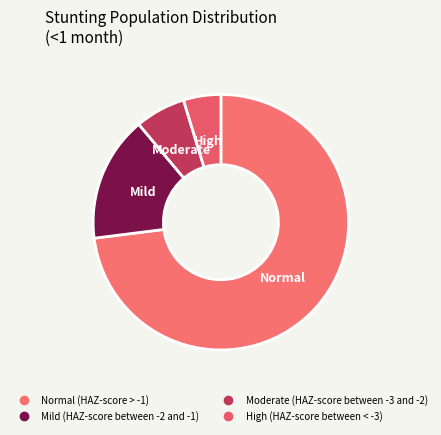

Rank the categories by value from lowest to highest.

High (HAZ-score between < -3), Moderate (HAZ-score between -3 and -2), Mild (HAZ-score between -2 and -1), Normal (HAZ-score > -1)